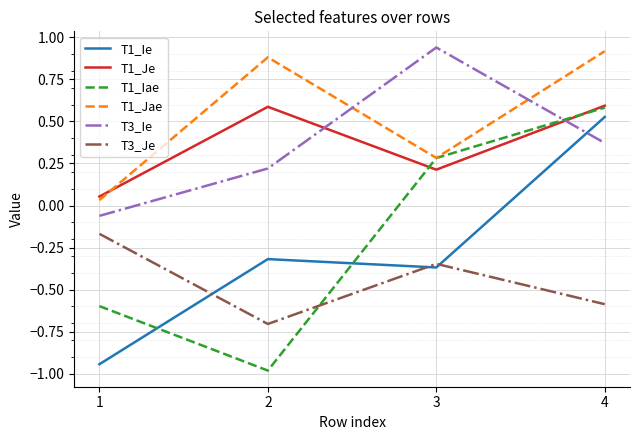

Which series has the largest total across all categories?

T1_Jae